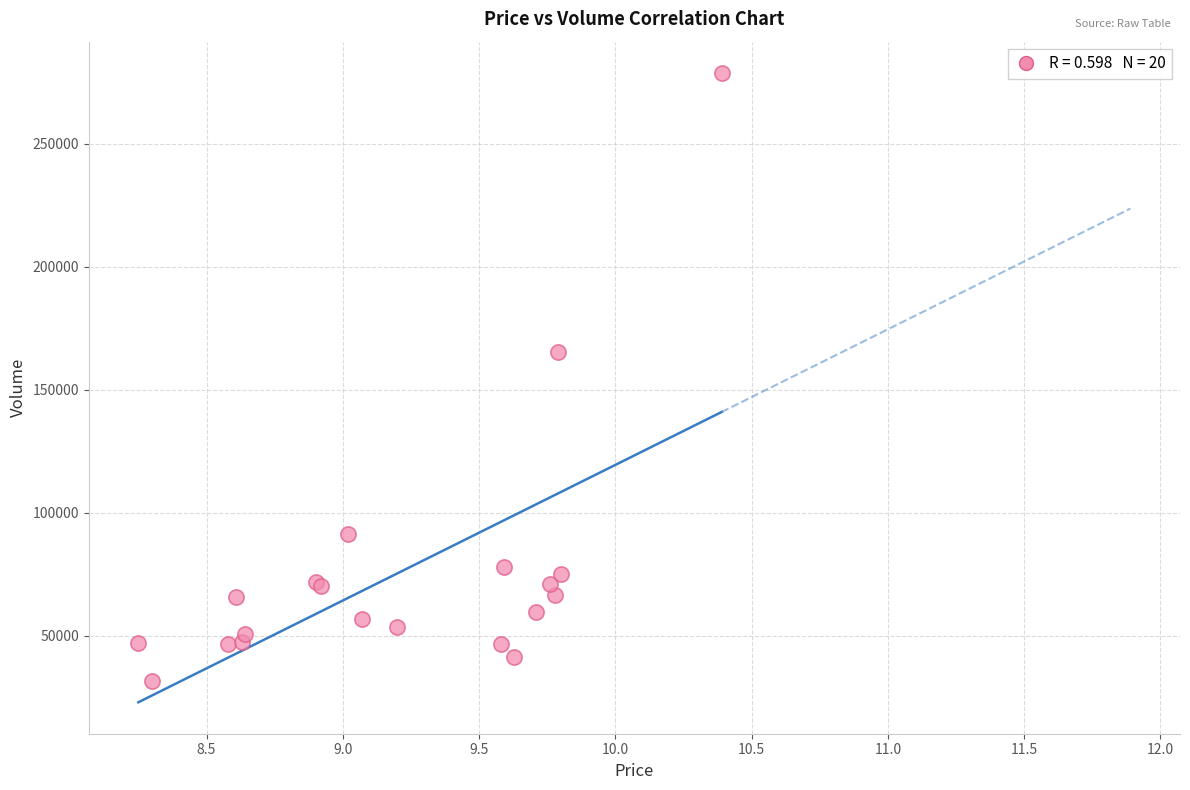

What Y value in the scatter plot is closest to 155238?

165286